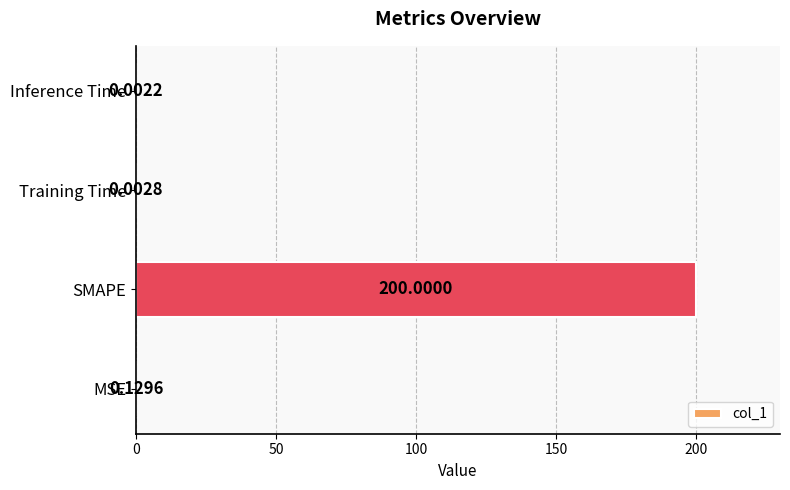

What is the sum of all values?

200.1